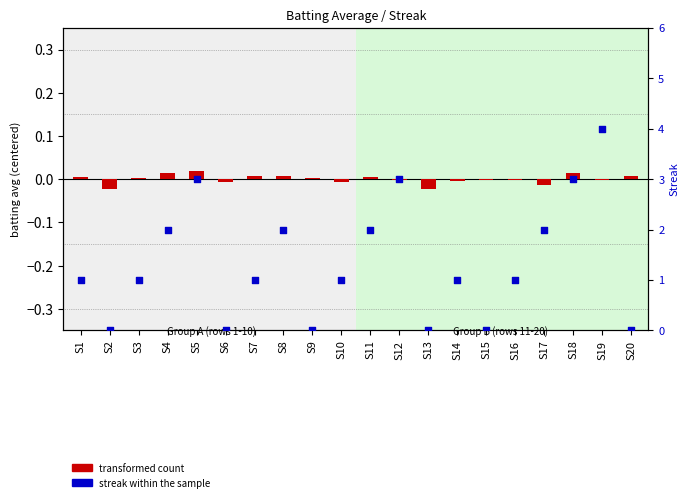

Which series reaches the maximum Y coordinate?

streak within the sample